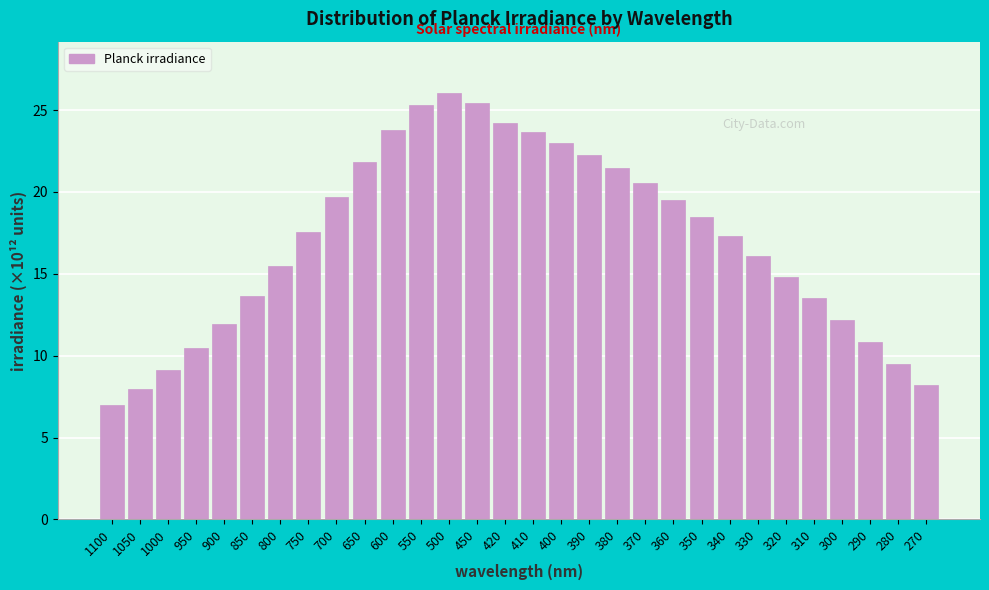

What is the value of the 19th bar from the left?

21.4